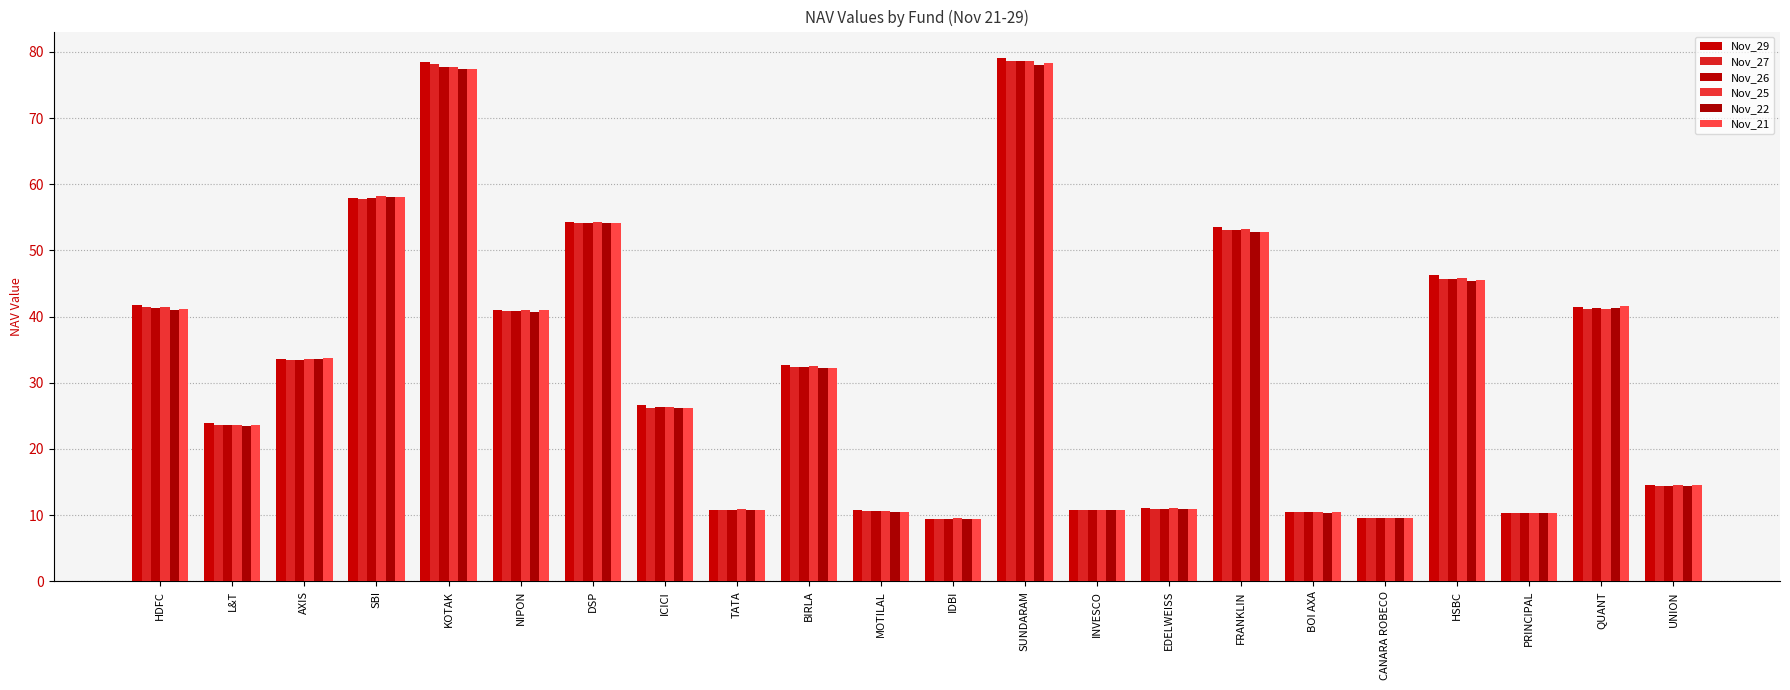

At which category does the chart reach its peak across all series?

SUNDARAM